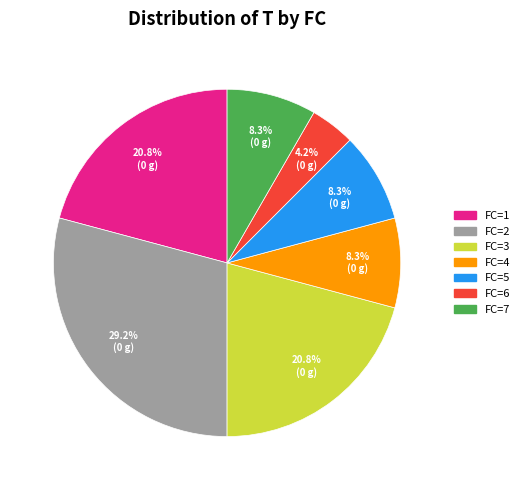

Approximately how many times larger is the value at FC=7 compared to FC=2?

0.3